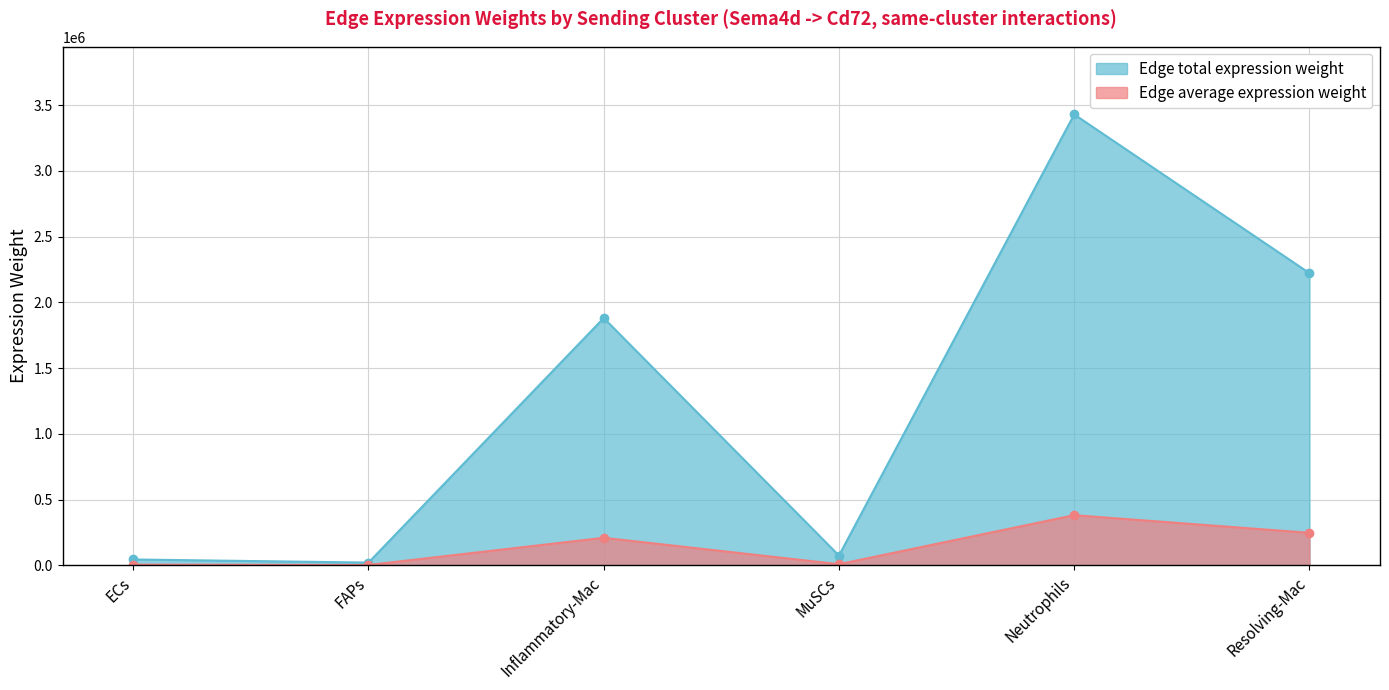

The value of Edge total expression weight at MuSCs is 12644.8. True or false?

False